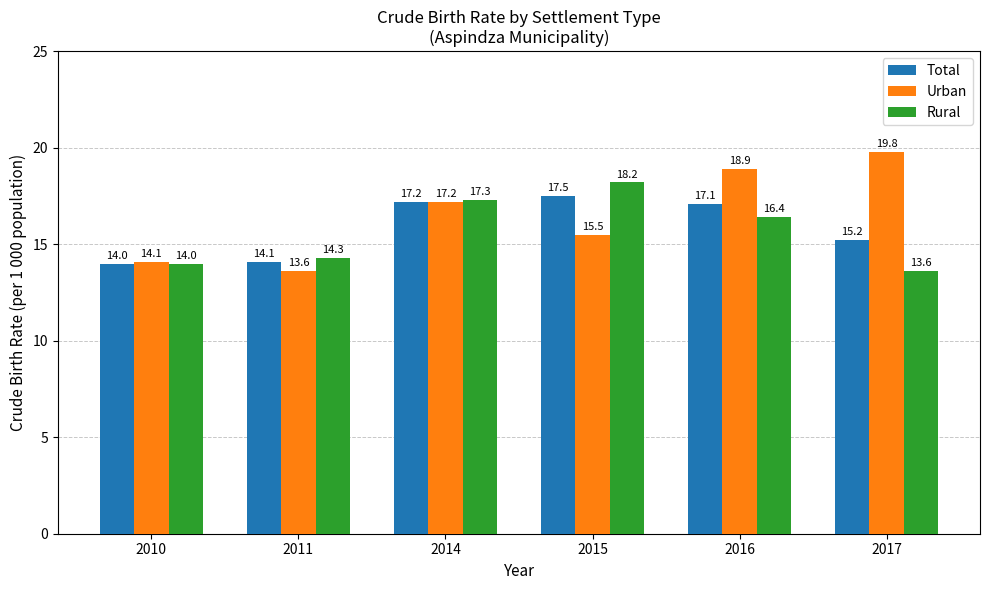

Is the value of Total at 2014 greater than the value of Rural at 2015?

No